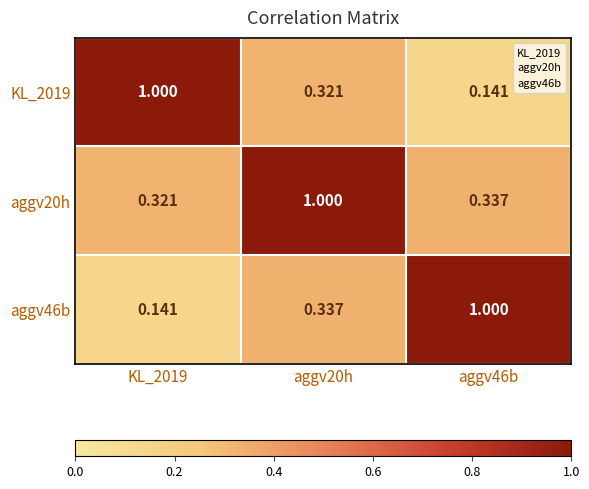

Is the value of KL_2019 at KL_2019 greater than the value of aggv20h at KL_2019?

Yes